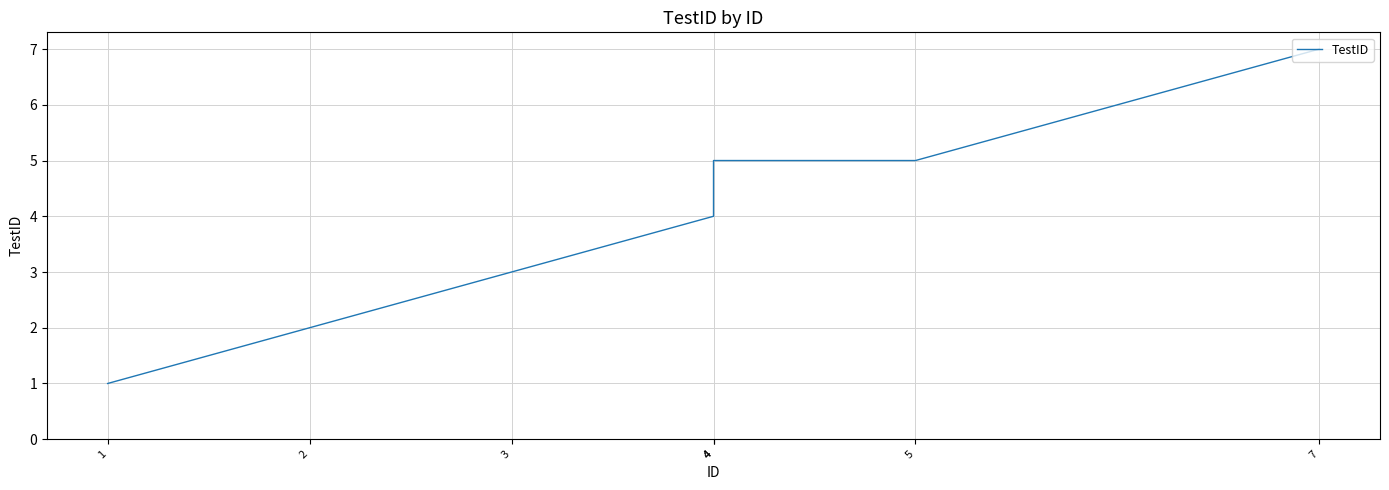

Reading right to left, list all the values displayed in this chart.

7	5	5	4	3	2	1